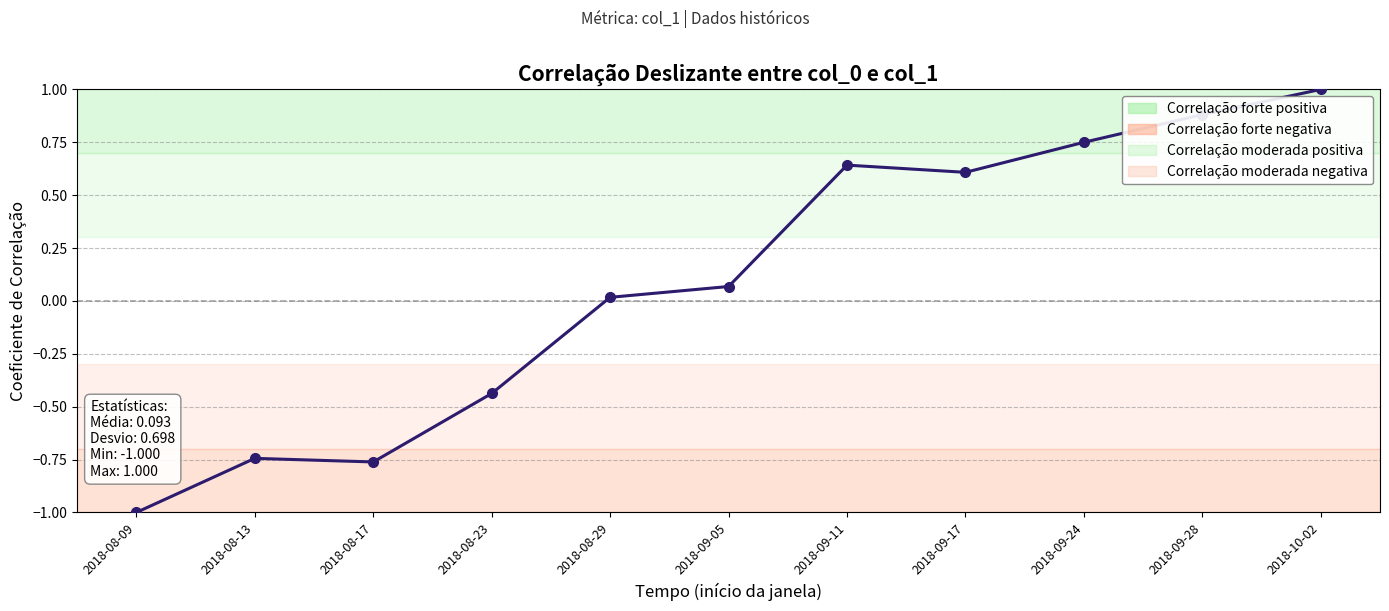

Does the chart have visible grid lines?

Yes